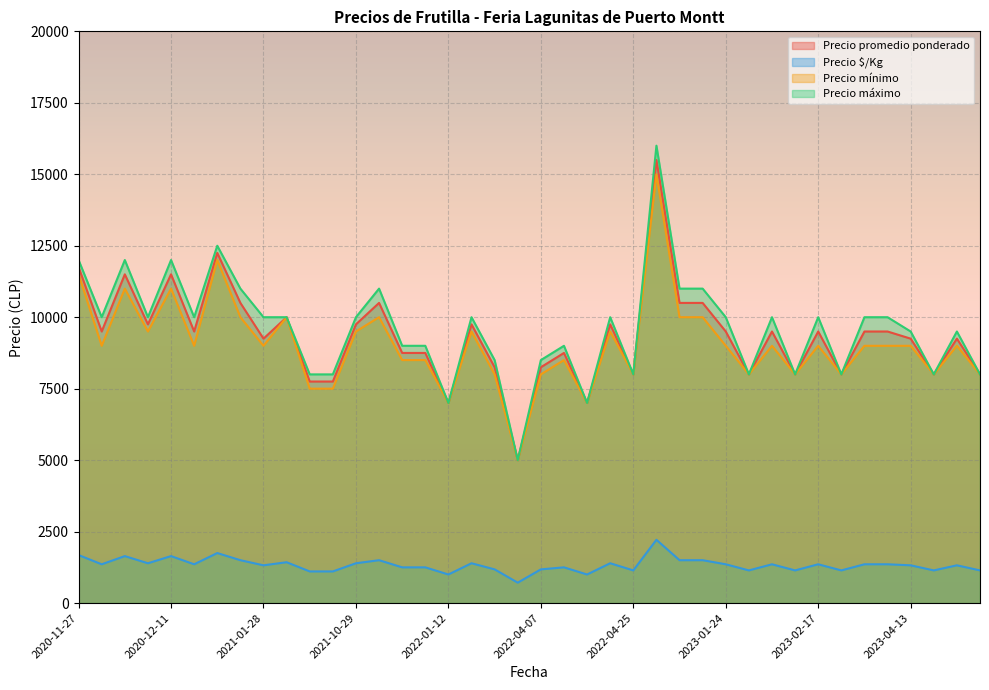

What is the minimum value shown in the chart?

714